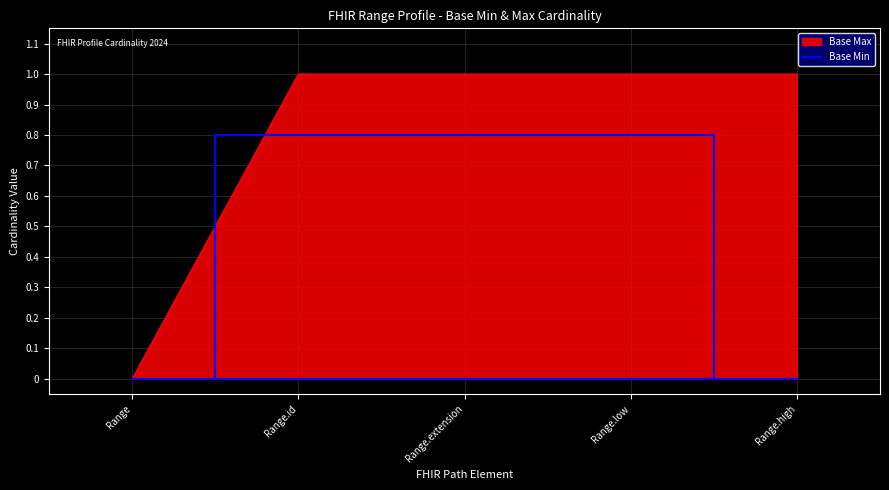

Reading right to left, transcribe all the data shown in this chart.

1	1	1	1	0